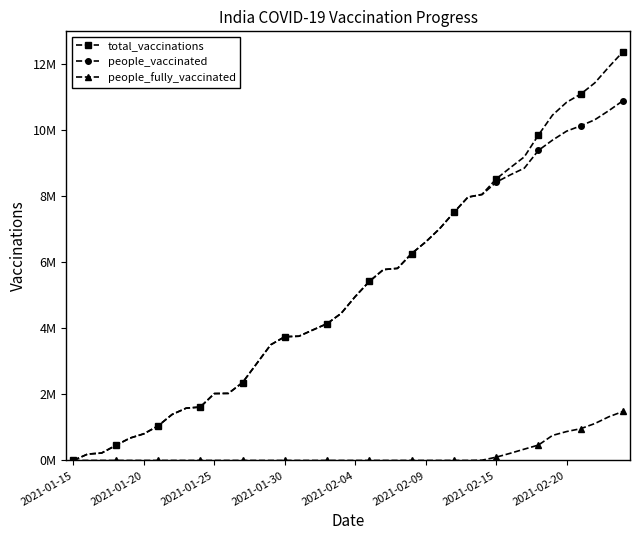

Does the chart display data point markers on the line(s)?

Yes